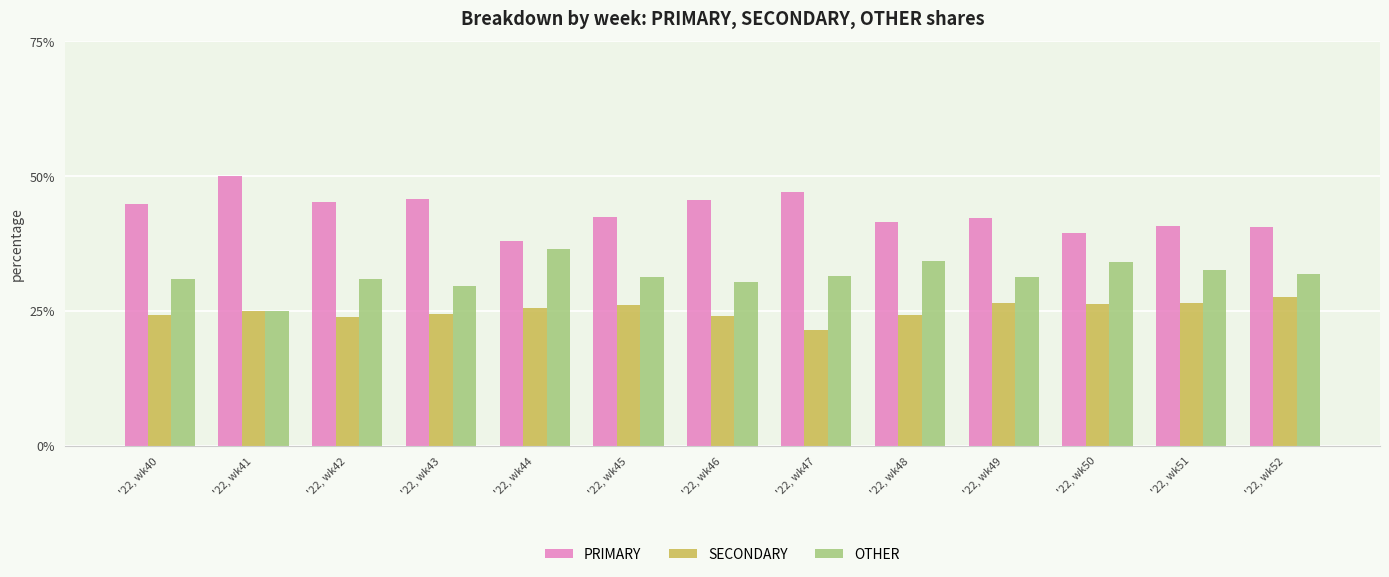

Rank the categories by OTHER value from highest to lowest.

'22, wk44, '22, wk48, '22, wk50, '22, wk51, '22, wk52, '22, wk47, '22, wk45, '22, wk49, '22, wk42, '22, wk40, '22, wk46, '22, wk43, '22, wk41